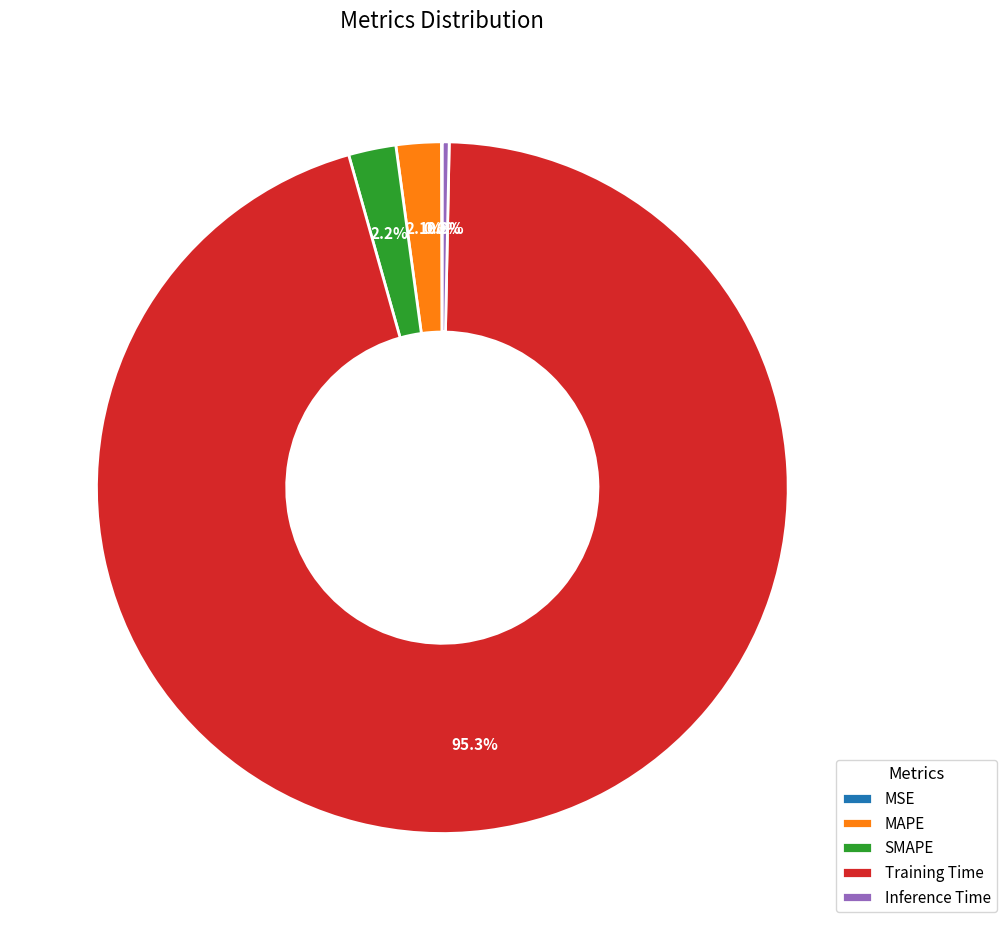

True or false: MAPE accounts for 2% of the total.

True